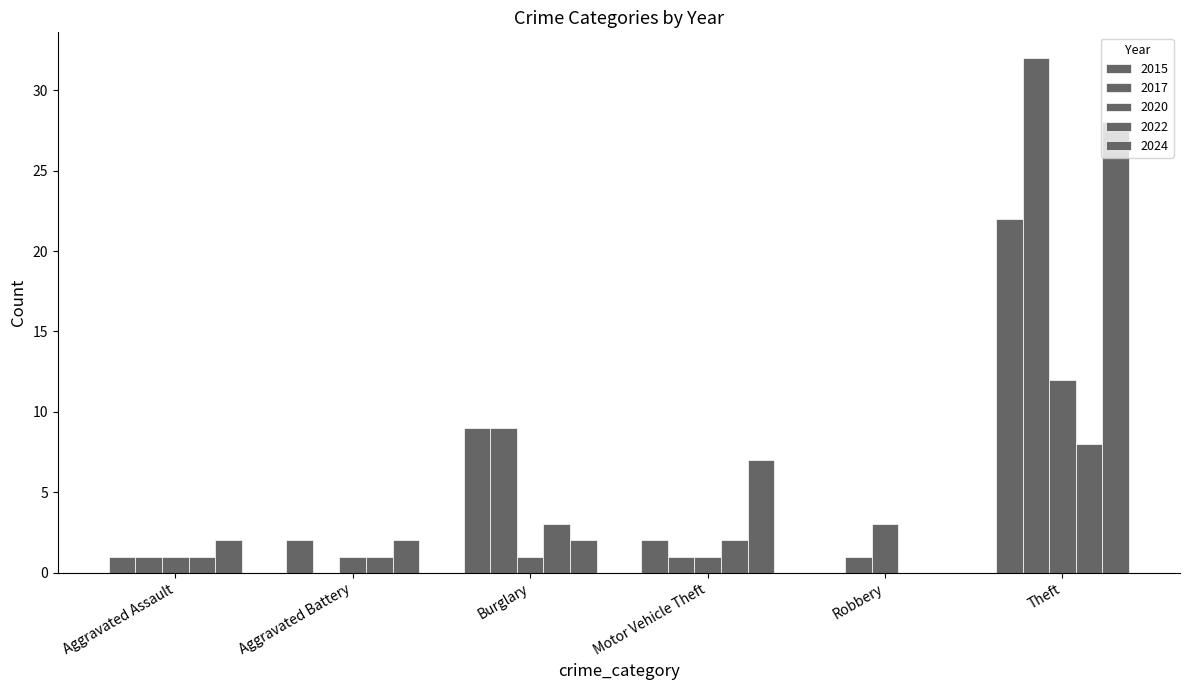

True or false: 2017 has a value of 2 at Motor Vehicle Theft.

False